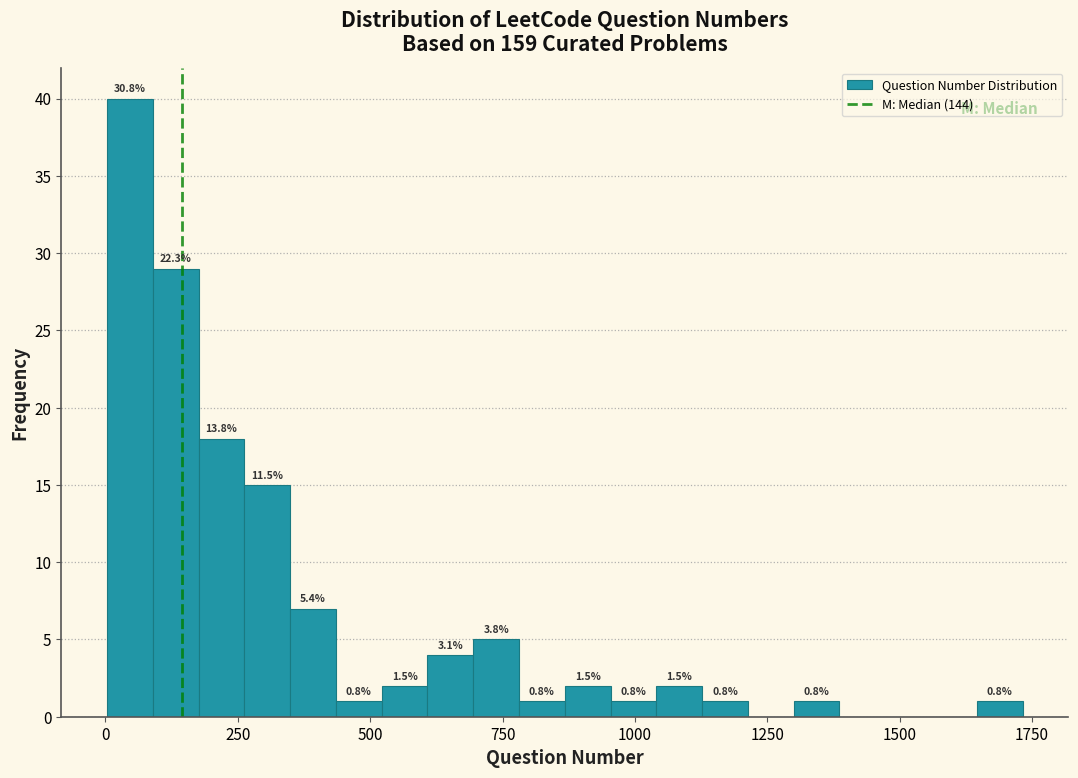

Around what value on the x-axis is the tallest bar? Give the approximate position of its centre, as read against the axis.

50